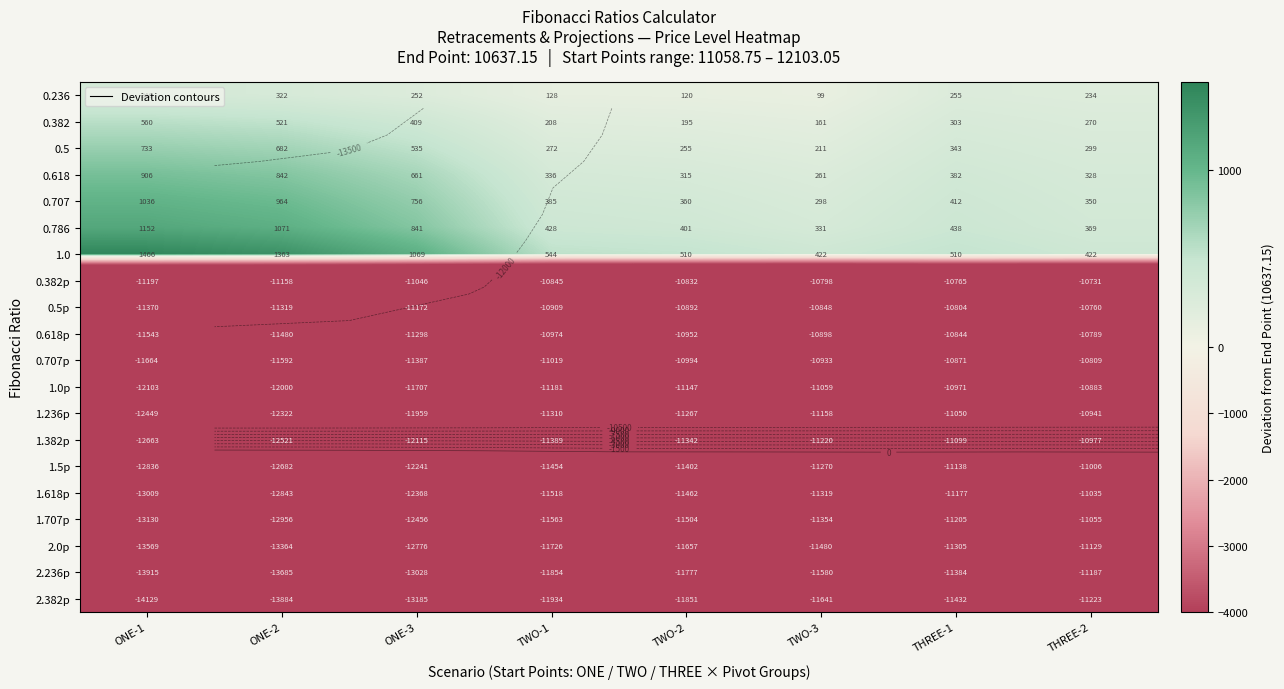

Rank the categories by 1.0p value from highest to lowest.

THREE-2, THREE-1, TWO-3, TWO-2, TWO-1, ONE-3, ONE-2, ONE-1